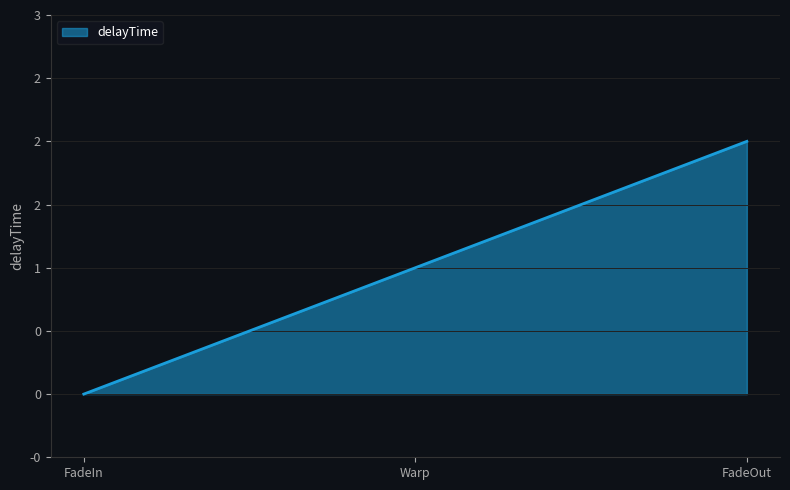

What is the value of the 3rd point from the left?

2